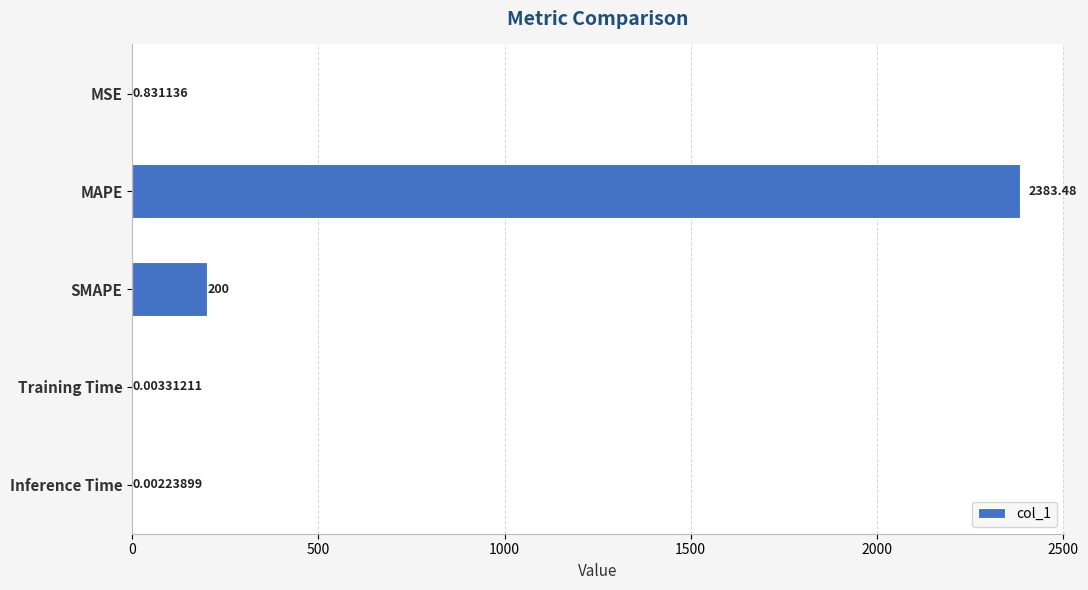

How many series are shown in this chart?

1